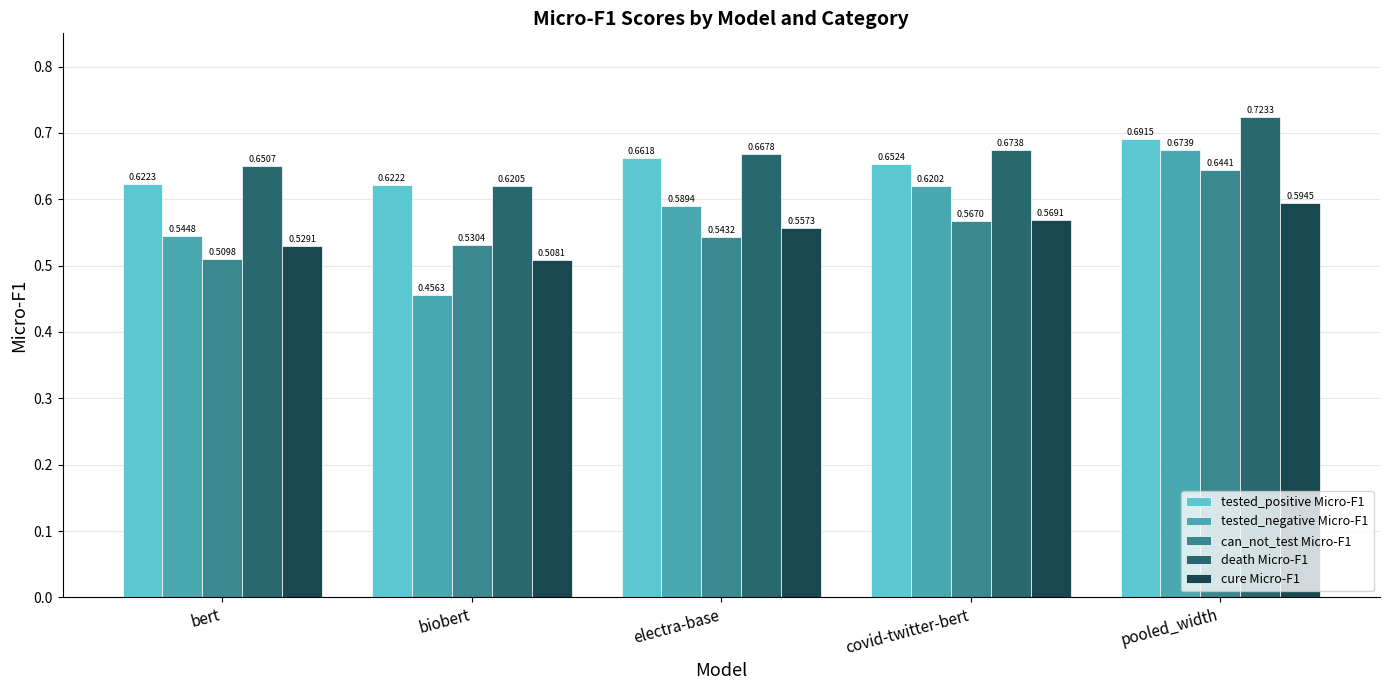

What position from the right is electra-base?

3